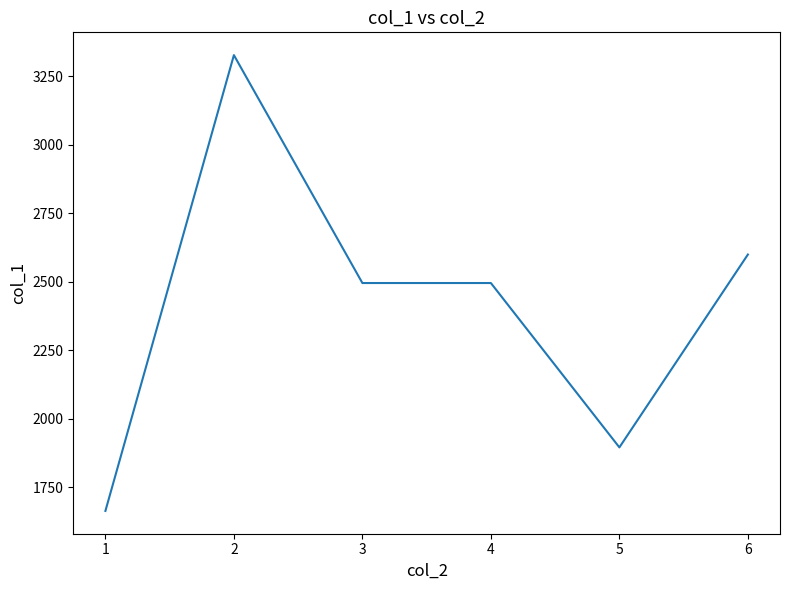

Reading left to right, extract all data points from this chart.

1664	3328	2496	2496	1896	2600